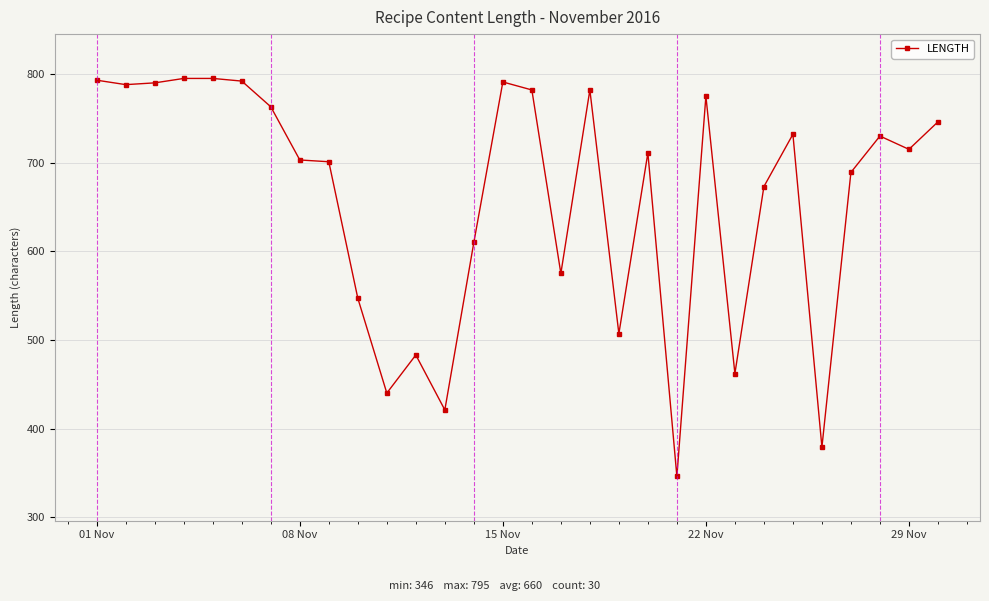

How many series are shown in this chart?

1